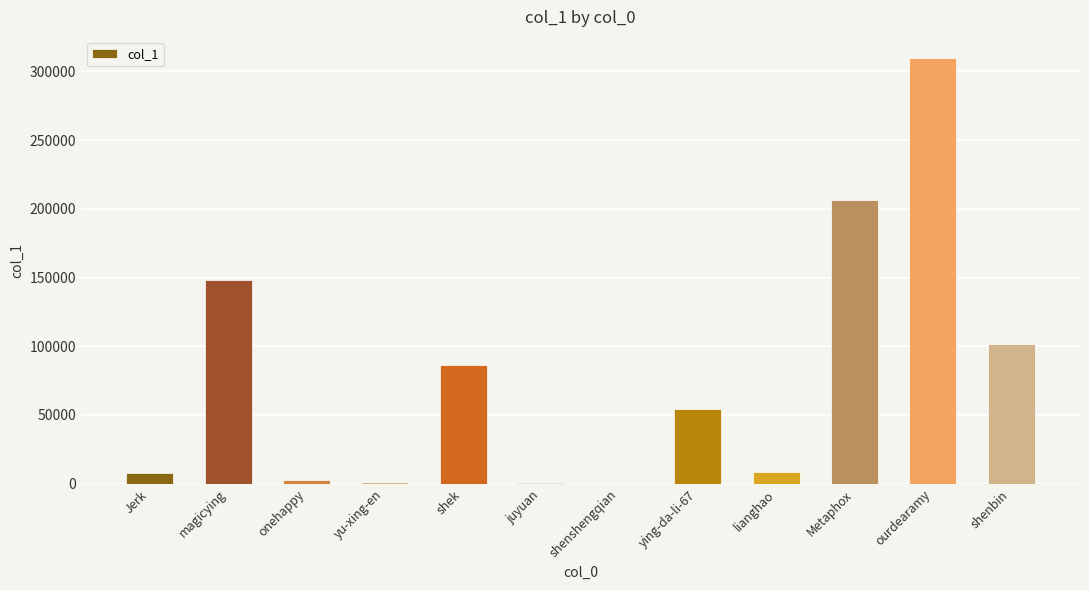

At which label is the value closest to 154771?

magicying